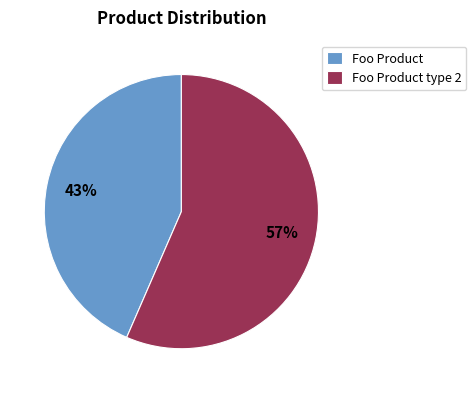

Is the sum of Foo Product type 2 and Foo Product greater than half?

Yes